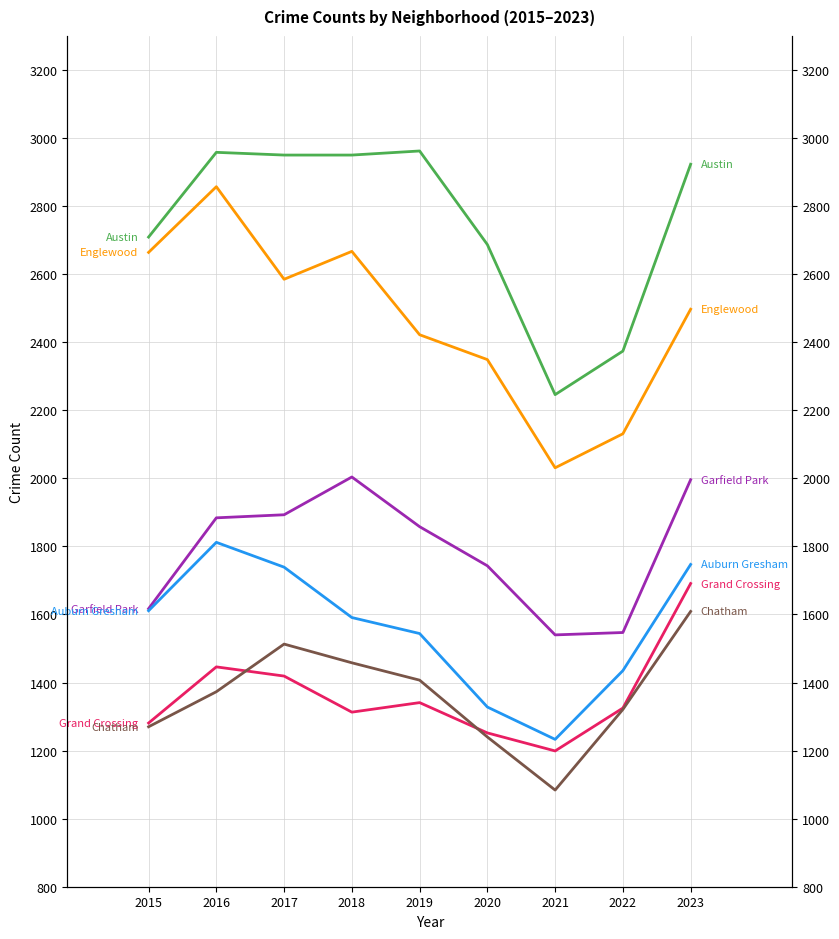

True or false: Grand Crossing has more than 1 points higher than both neighbors.

True